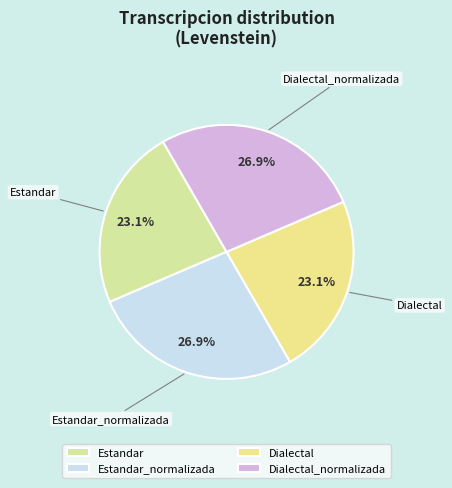

What percentage do Dialectal_normalizada and Dialectal together represent?

50.0%